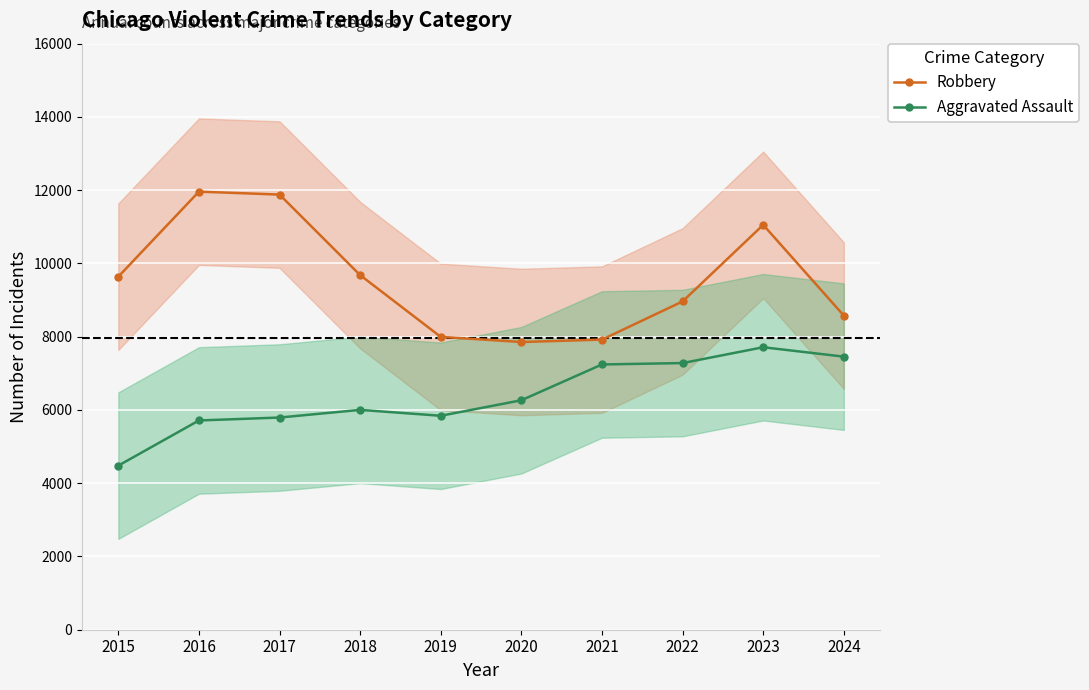

At which label does Robbery reach its peak?

2016